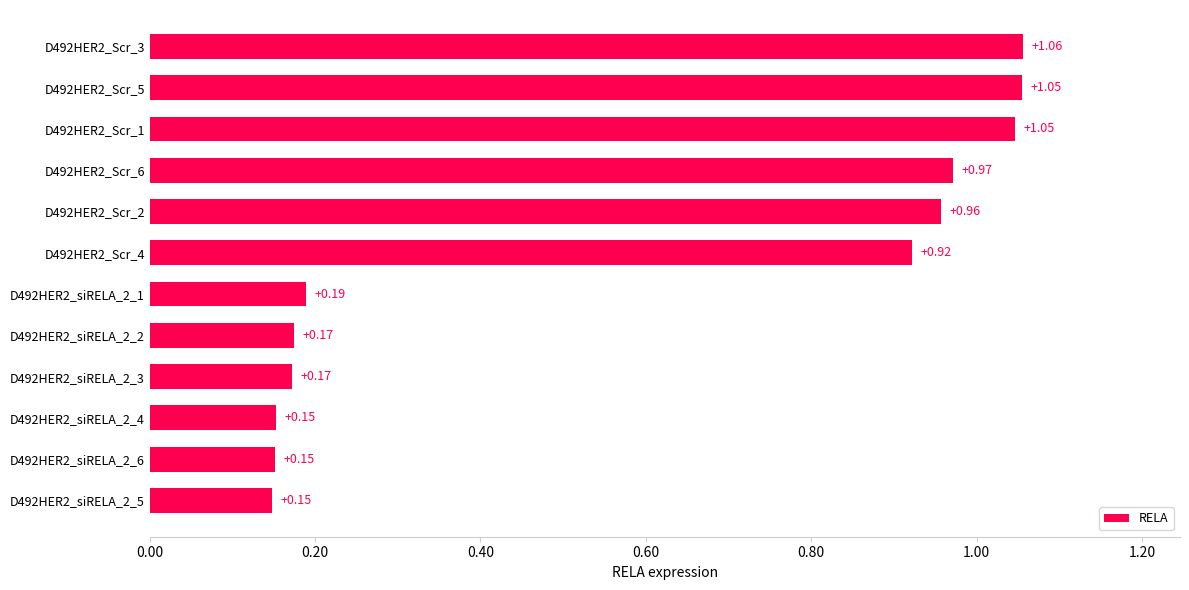

What is the average value?

0.6